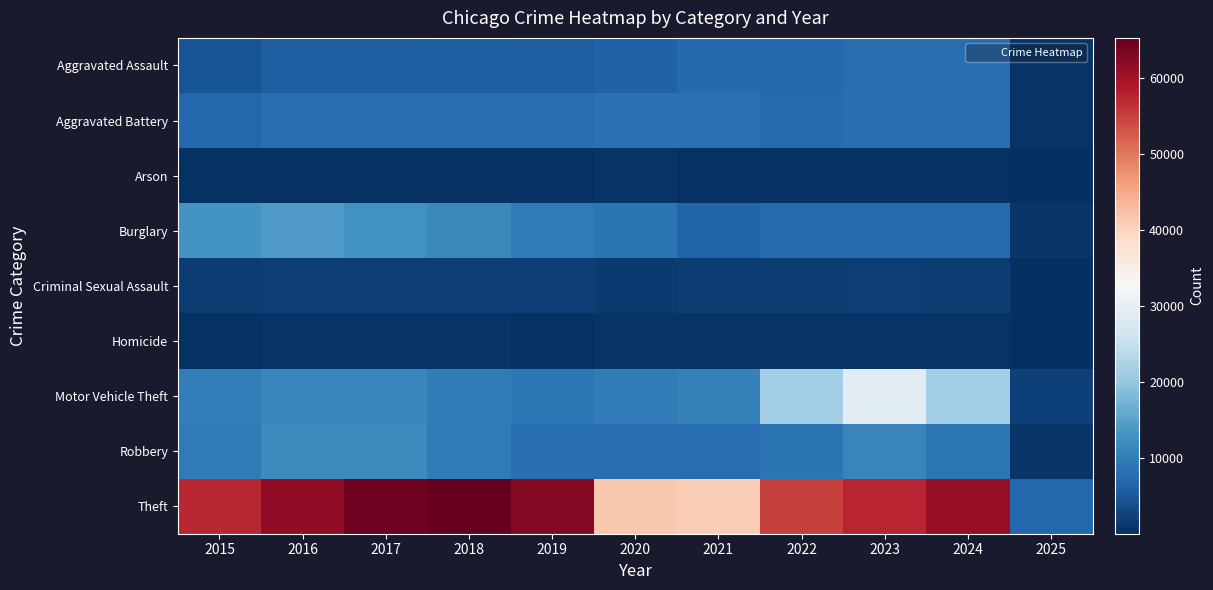

Reading left to right, extract all data points from this chart.

Aggravated Assault: 2015=4480	2016=5713	2017=5793	2018=6002	2019=5841	2020=6265	2021=7242	2022=7280	2023=7711	2024=7899	2025=769
Aggravated Battery: 2015=7019	2016=8085	2017=7845	2018=7735	2019=7858	2020=8320	2021=8346	2022=7493	2023=8078	2024=8182	2025=787
Arson: 2015=448	2016=515	2017=444	2018=373	2019=376	2020=588	2021=530	2022=422	2023=513	2024=482	2025=54
Burglary: 2015=13184	2016=14289	2017=13001	2018=11747	2019=9638	2020=8758	2021=6661	2022=7594	2023=7481	2024=7639	2025=853
Criminal Sexual Assault: 2015=1704	2016=1861	2017=1986	2018=2043	2019=1920	2020=1498	2021=1748	2022=1822	2023=1853	2024=1735	2025=200
Homicide: 2015=496	2016=786	2017=672	2018=588	2019=499	2020=787	2021=804	2022=727	2023=629	2024=585	2025=54
Motor Vehicle Theft: 2015=10068	2016=11285	2017=11380	2018=9985	2019=8978	2020=9959	2021=10605	2022=21467	2023=29253	2024=21672	2025=2171
Robbery: 2015=9638	2016=11960	2017=11881	2018=9681	2019=7995	2020=7855	2021=7920	2022=8964	2023=11052	2024=9122	2025=847
Theft: 2015=57352	2016=61623	2017=64386	2018=65290	2019=62497	2020=41346	2021=40819	2022=54892	2023=57474	2024=61077	2025=7039